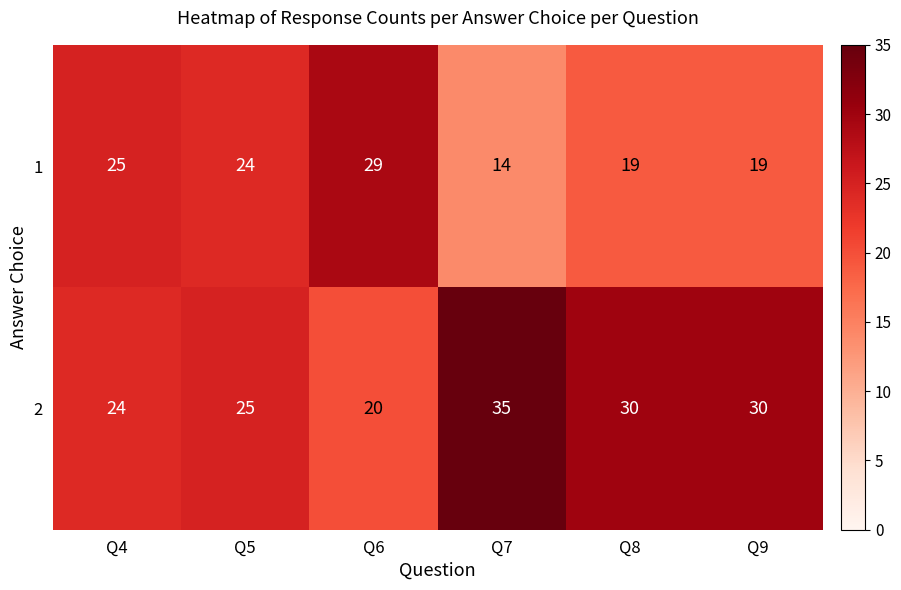

At which label is 2 closest to 27?

Q5